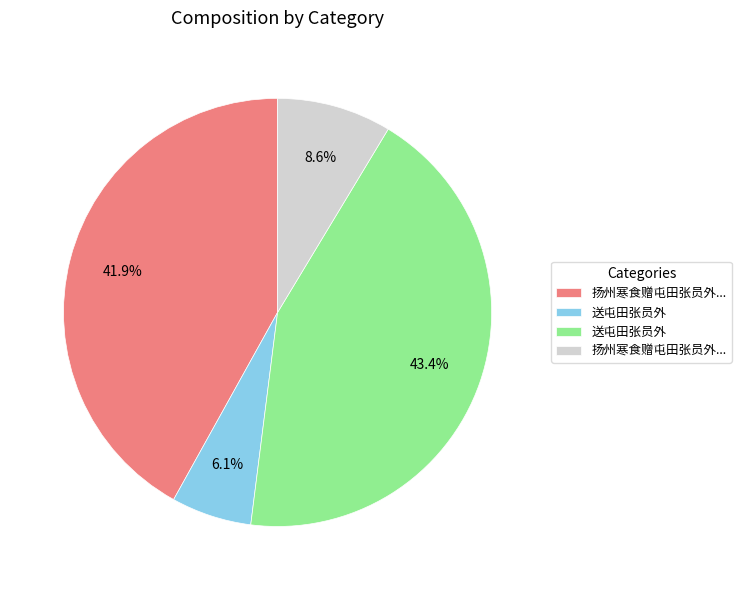

To the nearest percent, what is the difference between the largest and smallest slice percentages?

37%